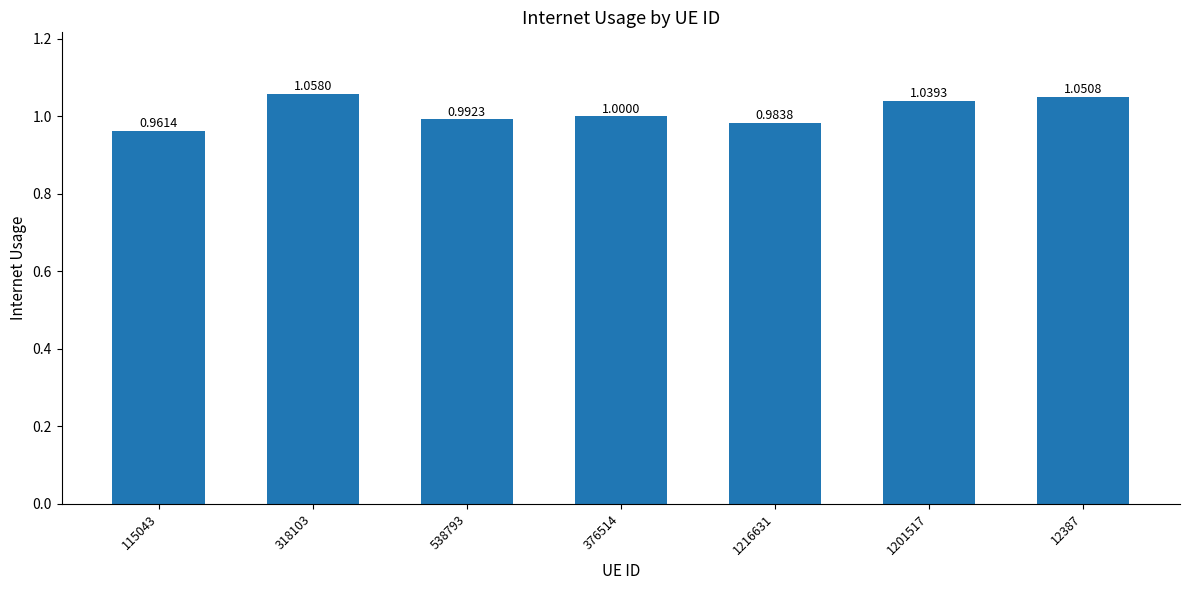

Which has a higher value, 1216631 or 376514?

376514